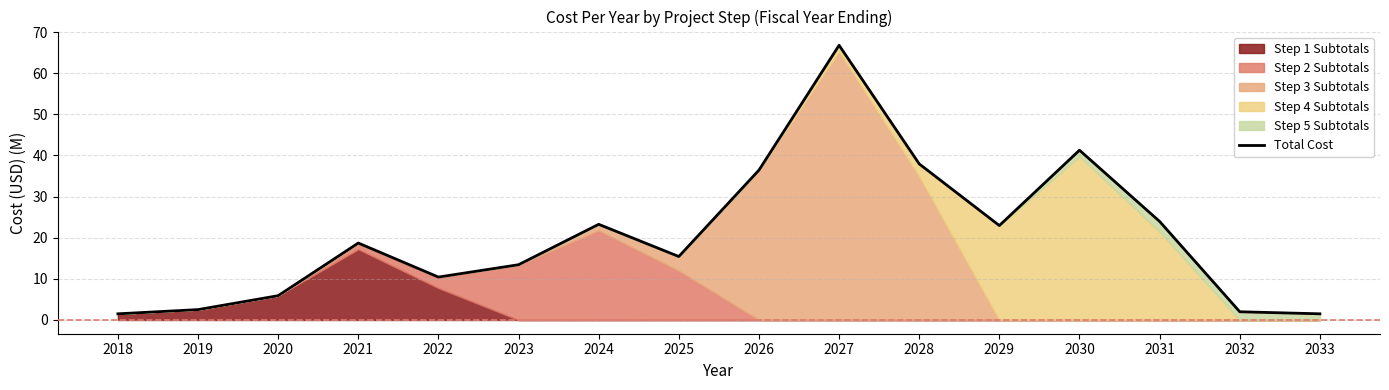

What is the maximum value shown in the chart?

66.8